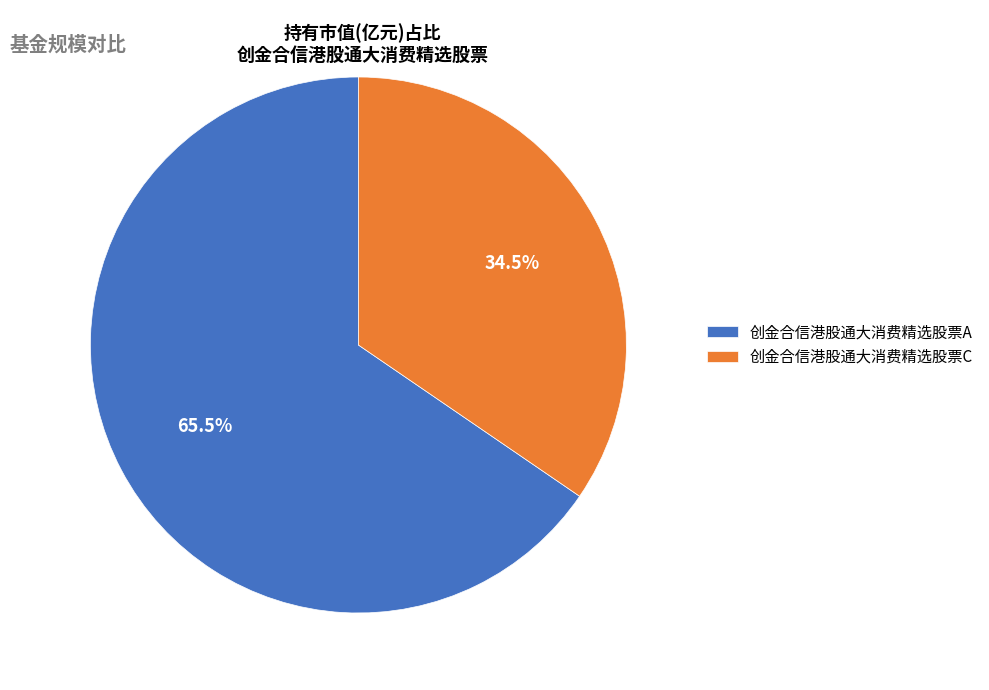

To the nearest percent, what is the combined percentage of 创金合信港股通大消费精选股票A and 创金合信港股通大消费精选股票C?

100%